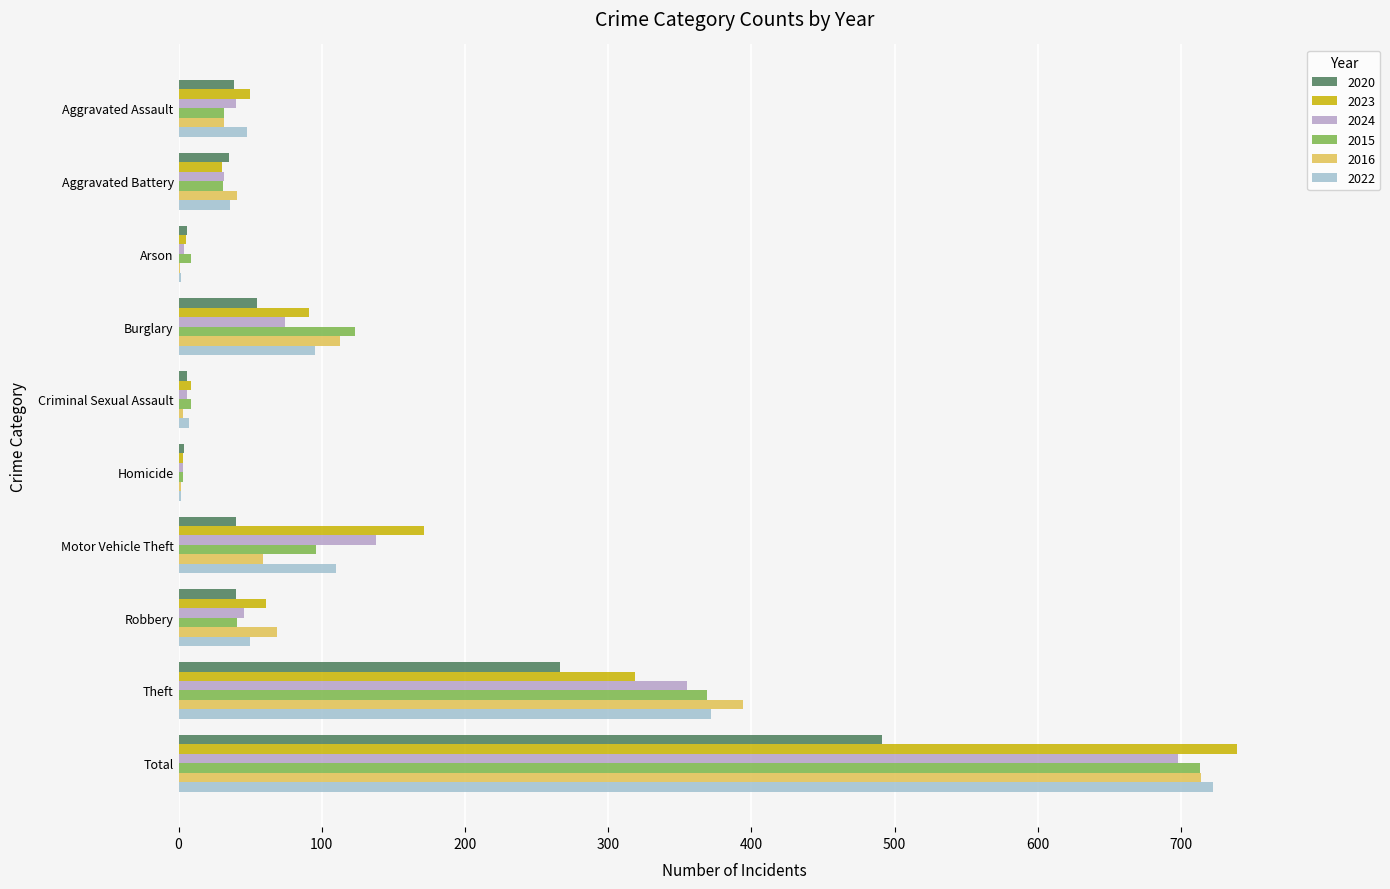

How many distinct data groups are displayed?

6